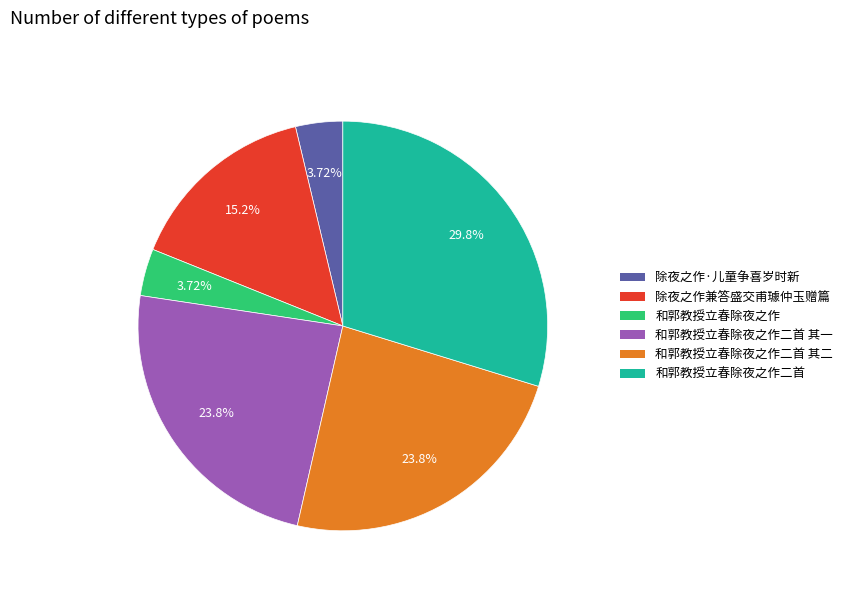

Is there any slice that represents more than half of the pie?

No